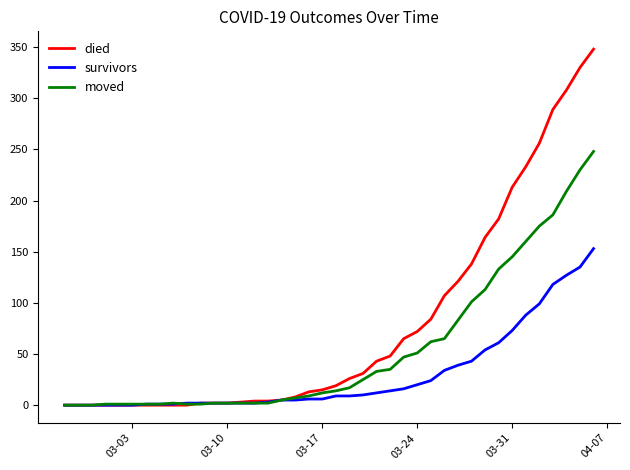

Which series has the largest range (max minus min)?

died